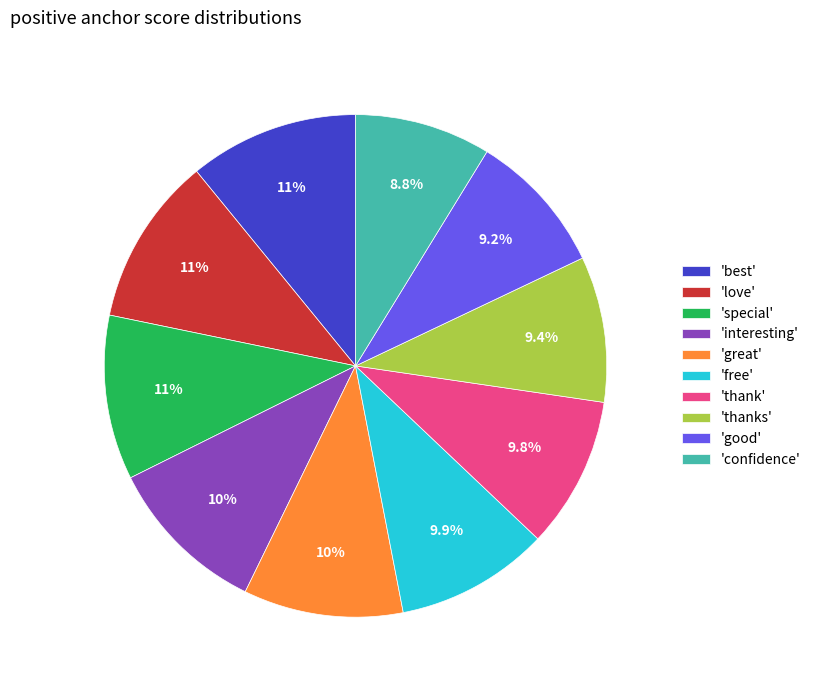

How many segments does this pie chart have?

10